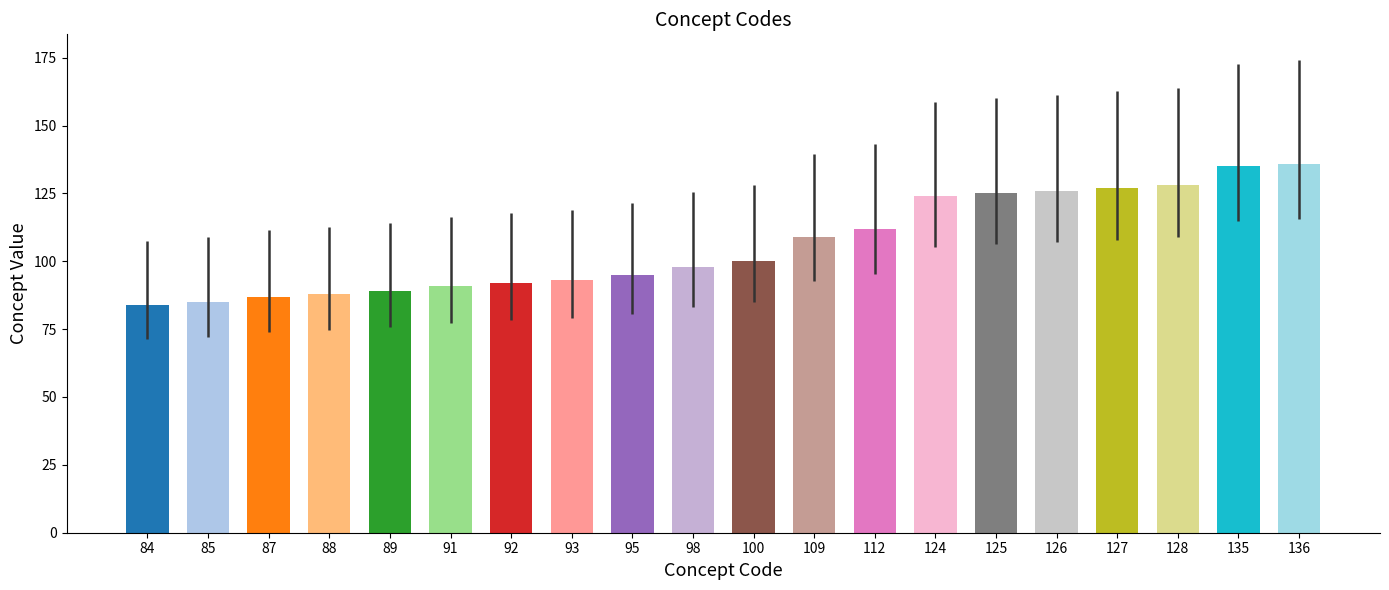

What is the difference between the maximum and minimum values?

52